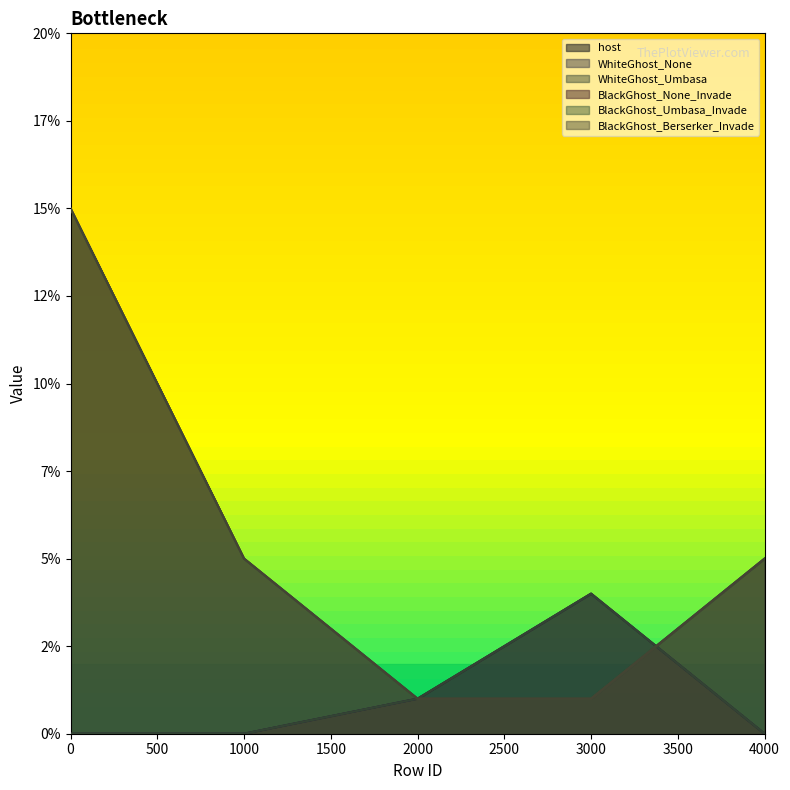

Between 0 and 2000, which series saw the biggest shift?

BlackGhost_None_Invade